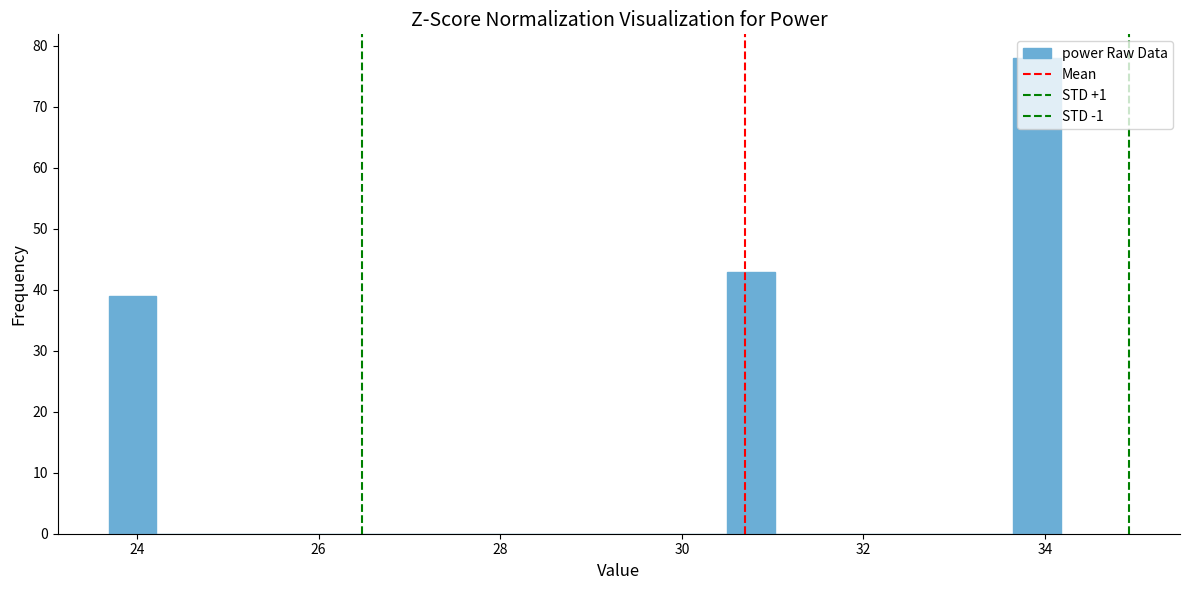

Around what value on the x-axis is the tallest bar? Give the approximate position of its centre, as read against the axis.

34.0